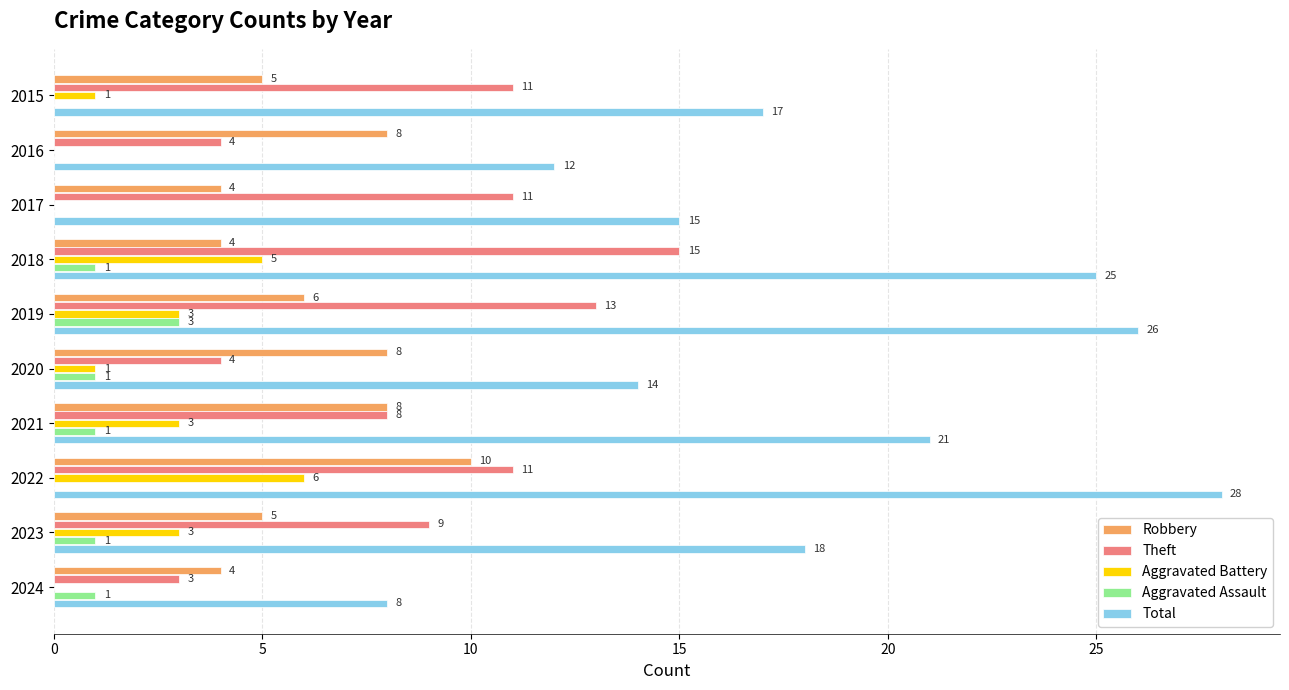

What are all the series names shown in the legend?

Robbery, Theft, Aggravated Battery, Aggravated Assault, Total